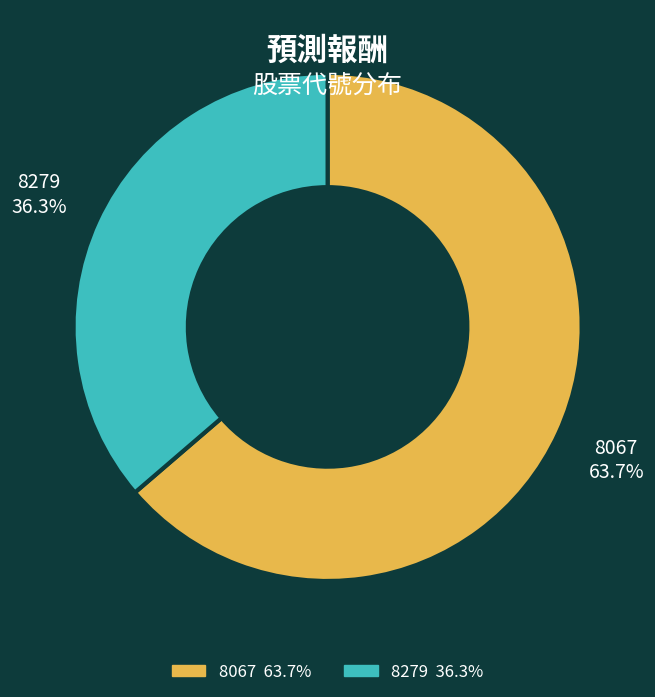

How many segments does this pie chart have?

2